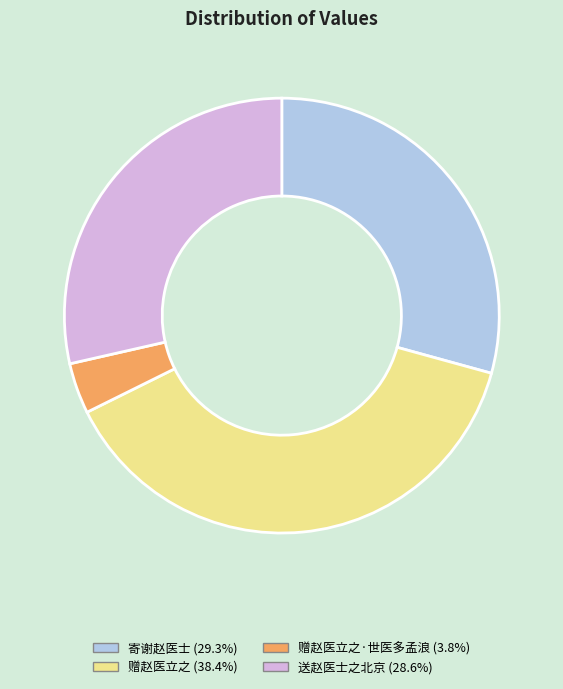

Does any single category account for the majority?

No